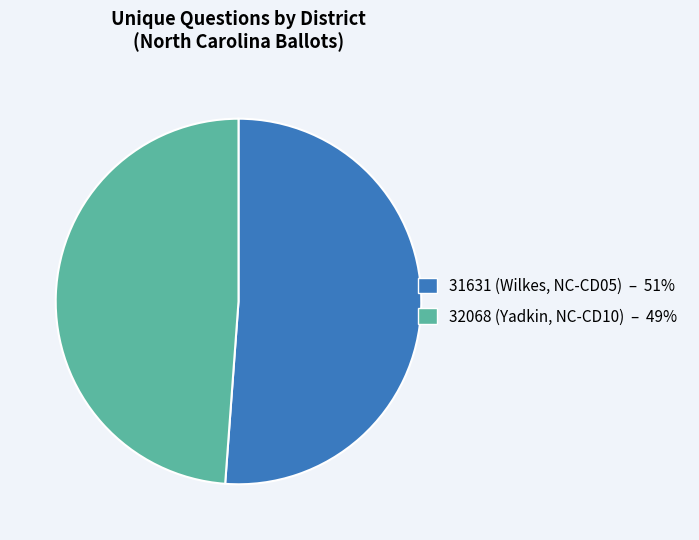

Does 31631 (Wilkes, NC-CD05) – 51% represent more than half of the total?

Yes